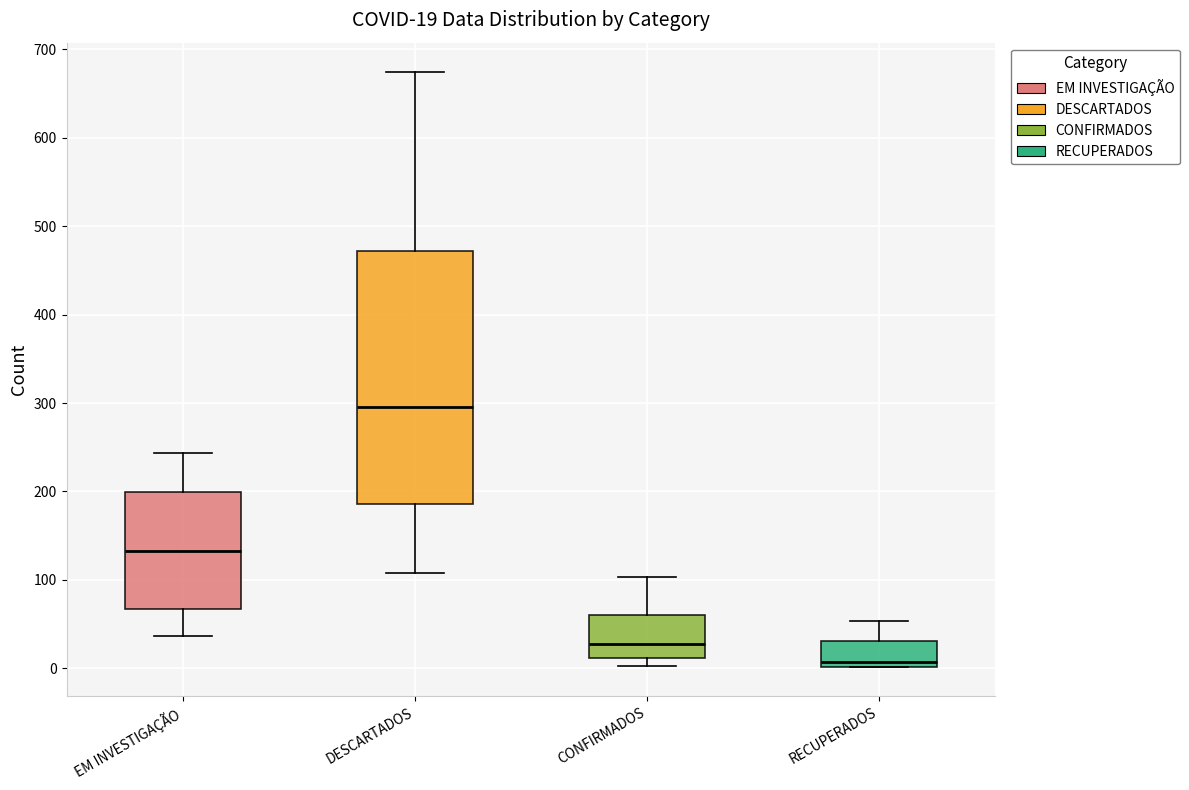

Which box's median line is the lowest?

RECUPERADOS